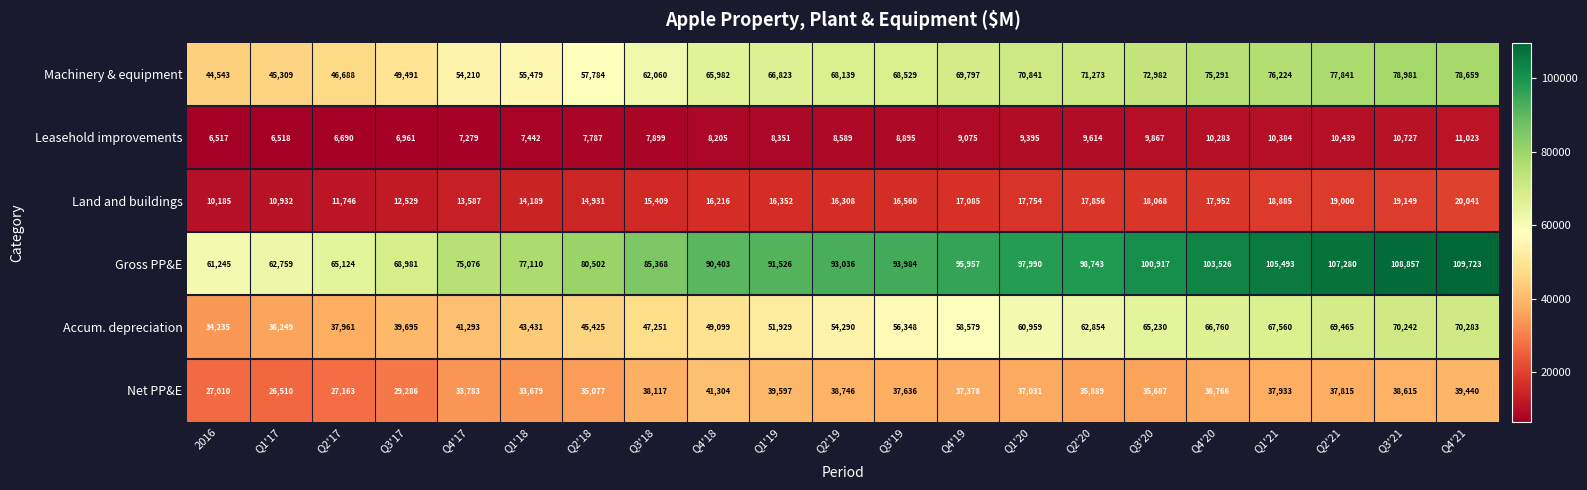

Is it true that Land and buildings equals 17856 at Q2'20?

True